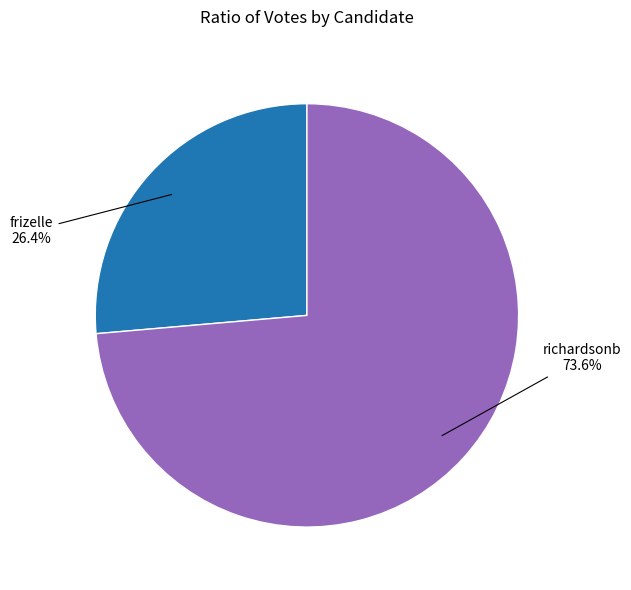

Is there a majority slice in this chart?

Yes